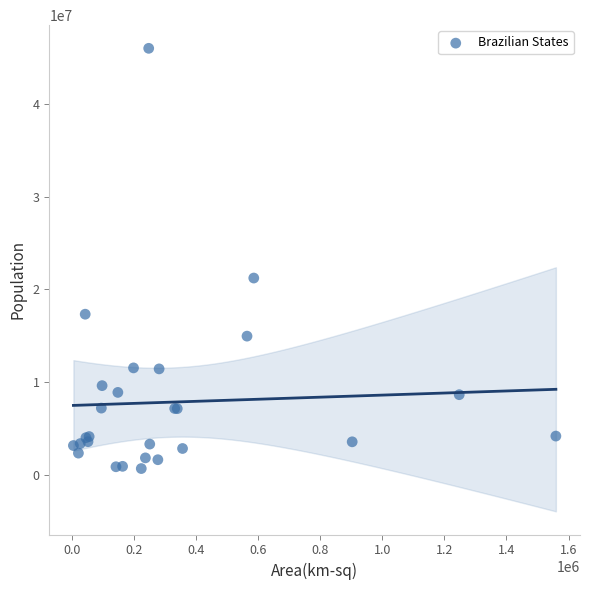

What Y value in the scatter plot is closest to 23327500?

21212000